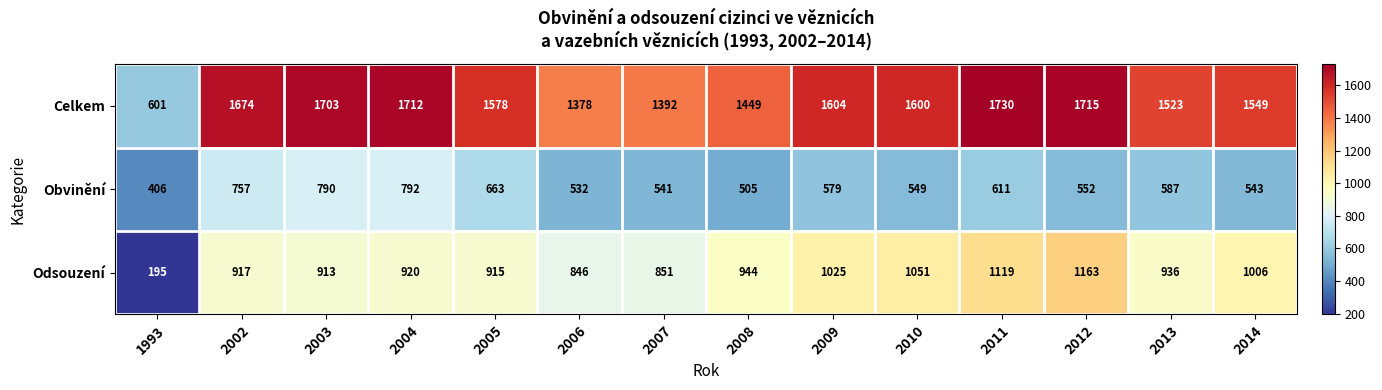

Which series has the widest spread of values?

Celkem